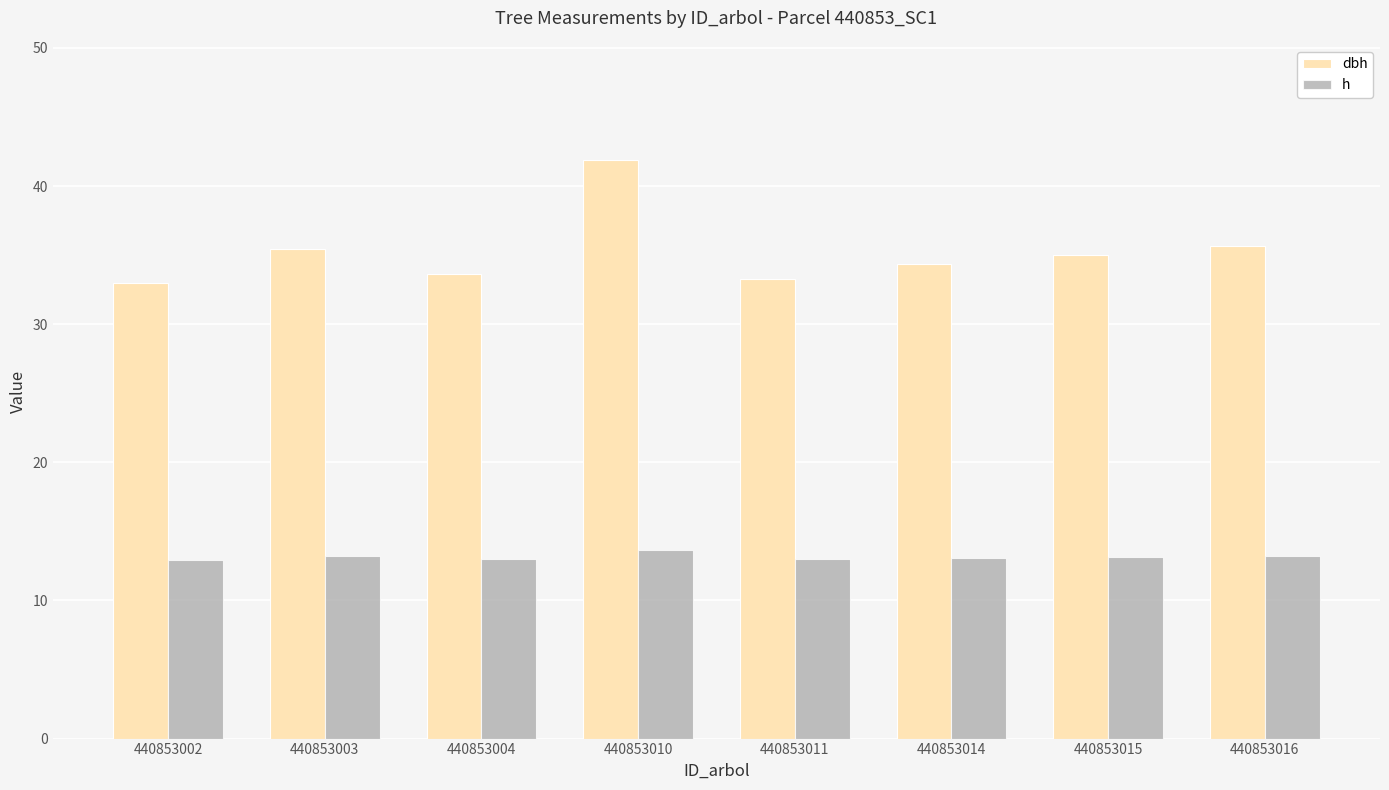

At which category is the sum across all series the highest?

440853010